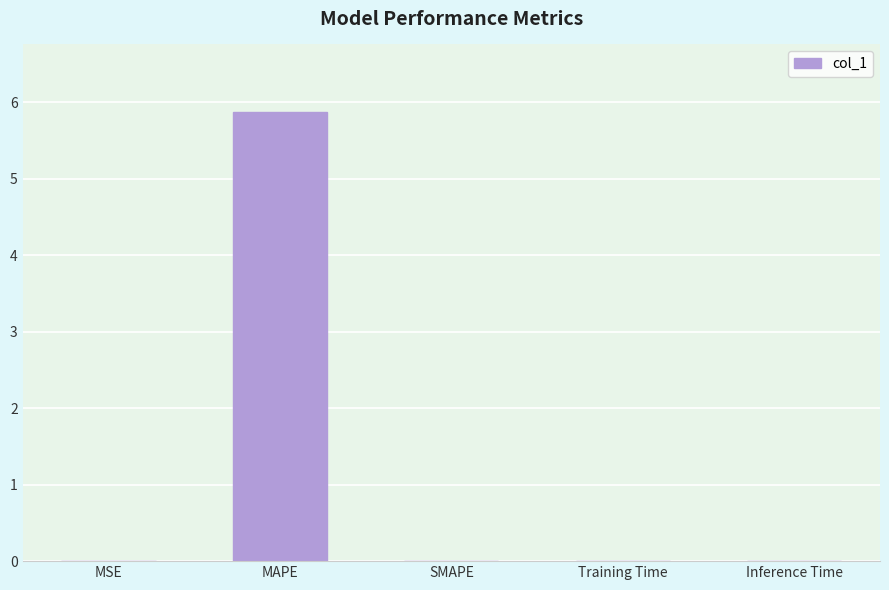

How many distinct data groups are displayed?

1